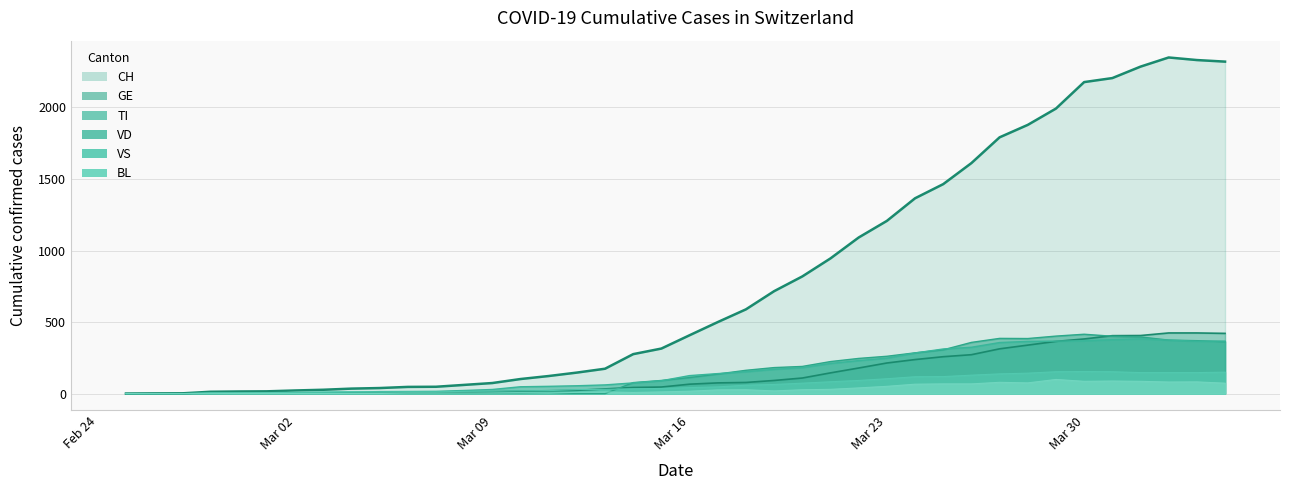

True or false: VD and TI cross at least once.

True